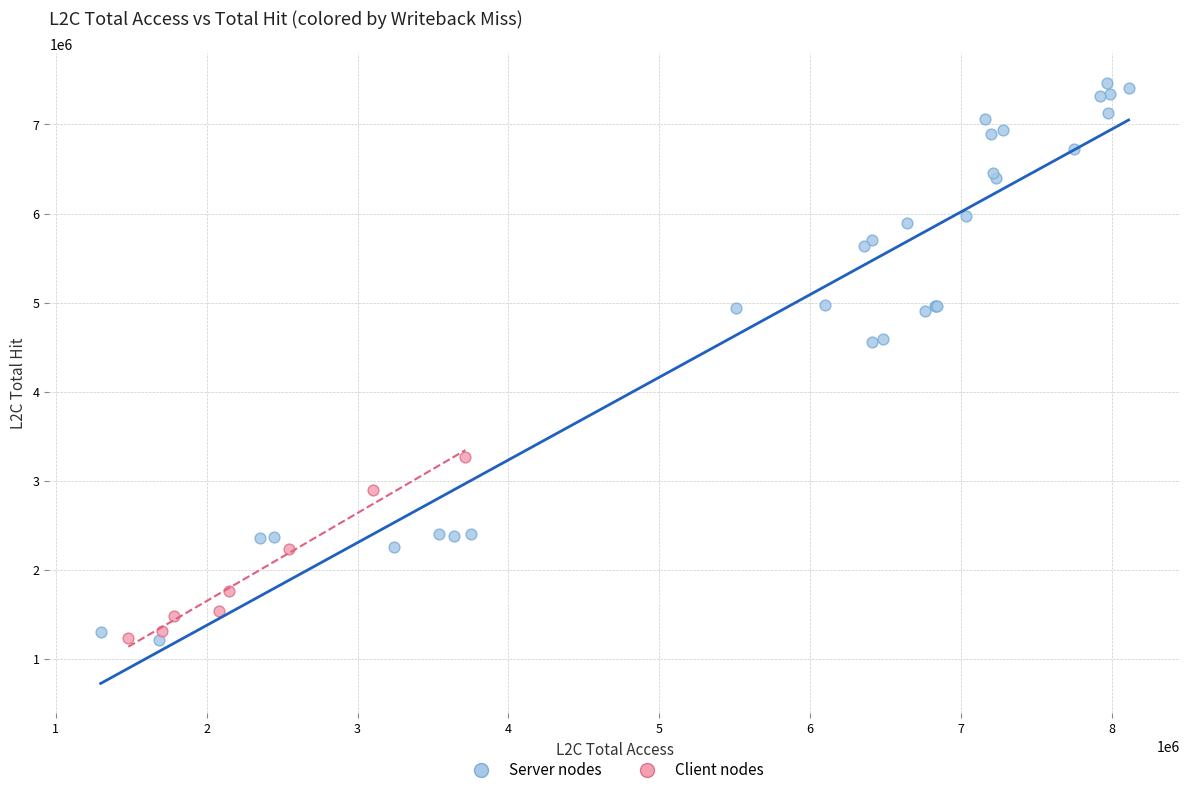

Which series has the largest Y range (max minus min)?

Server nodes